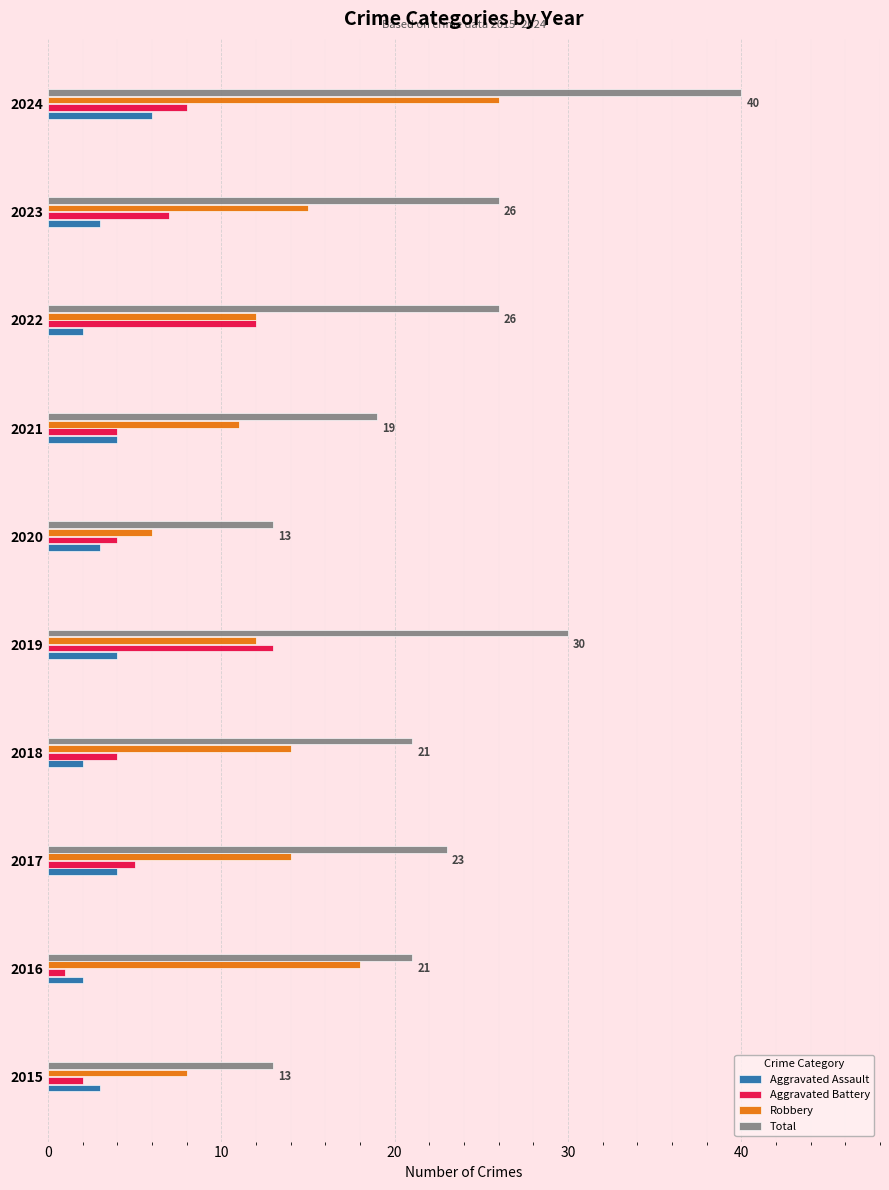

The value of Aggravated Assault at 2022 is 2. True or false?

True